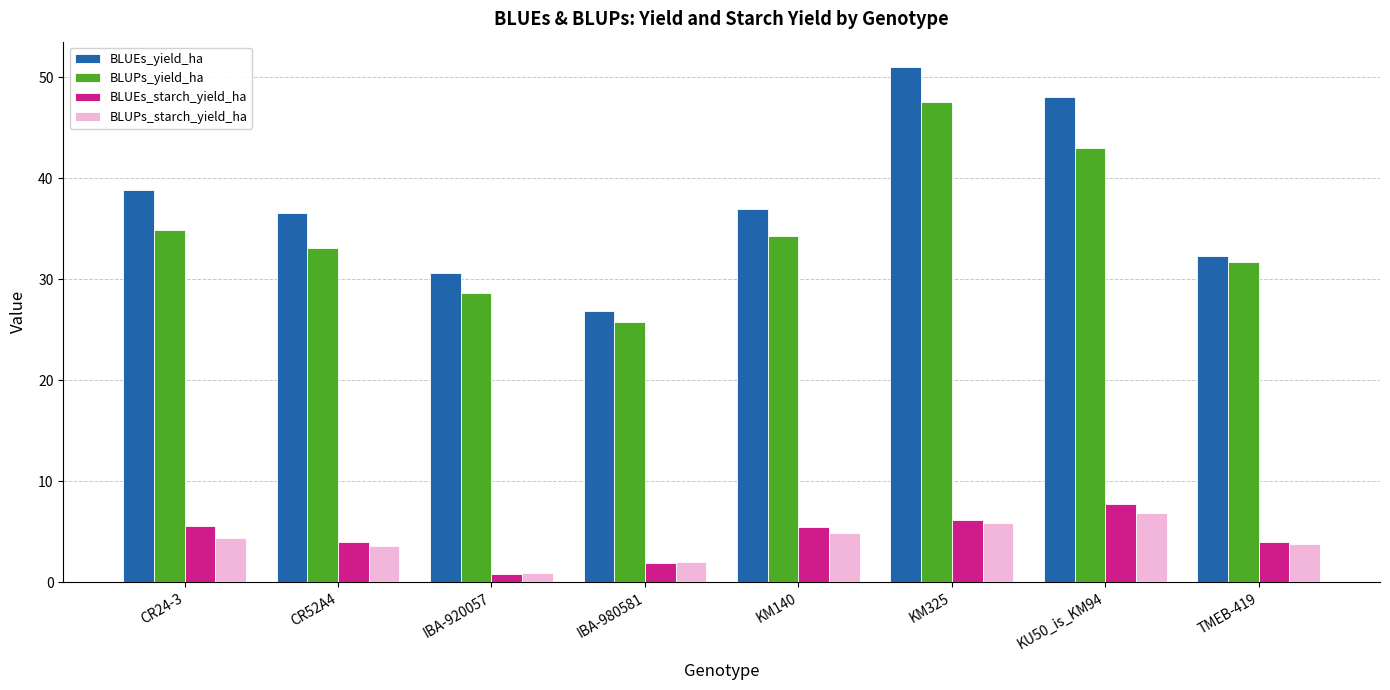

What is the total value across all series at CR52A4?

77.3